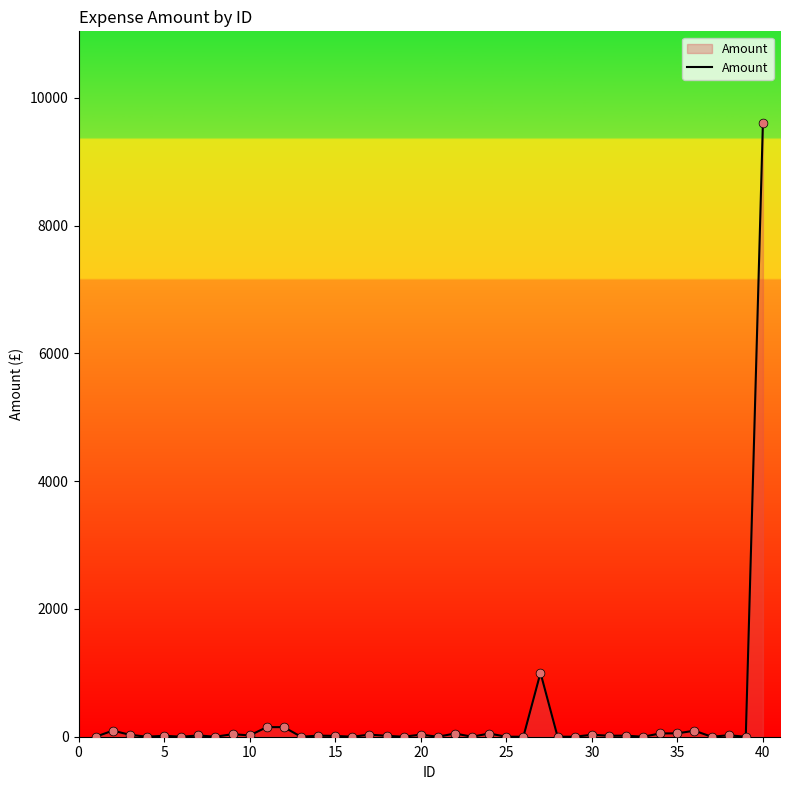

What is the maximum value shown in the chart?

9600.0